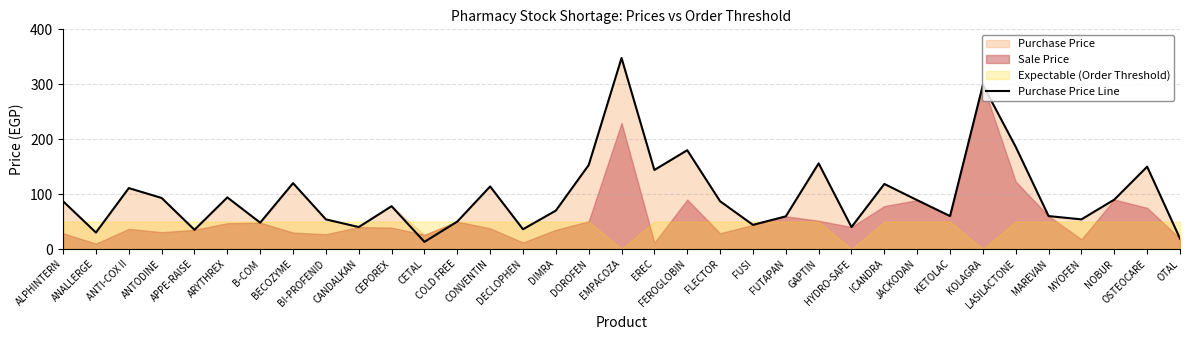

What is the sum of the values at EREC and ICANDRA?

262.5